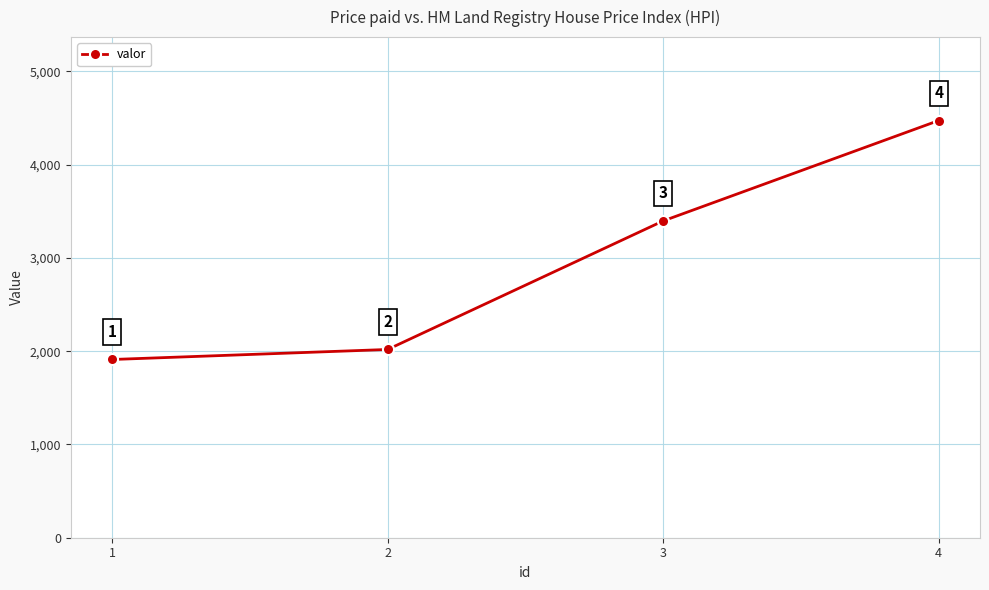

Between 1 and 3, which is larger?

3